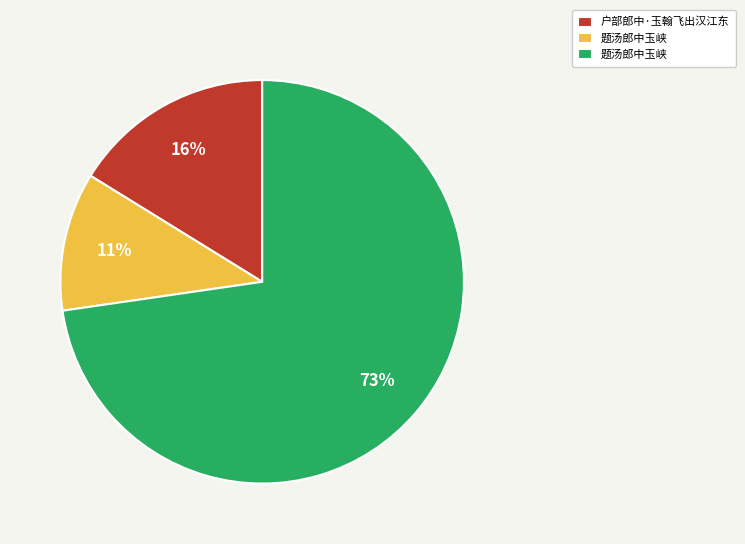

To the nearest percent, what is the difference between the largest and smallest slice percentages?

62%